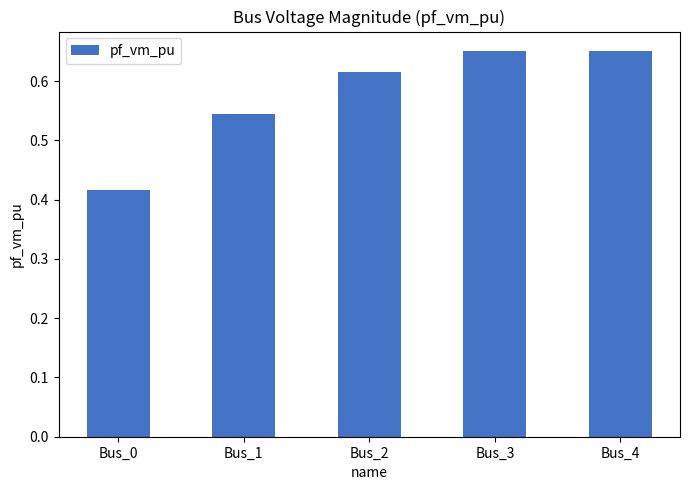

How many bars are there in total?

5